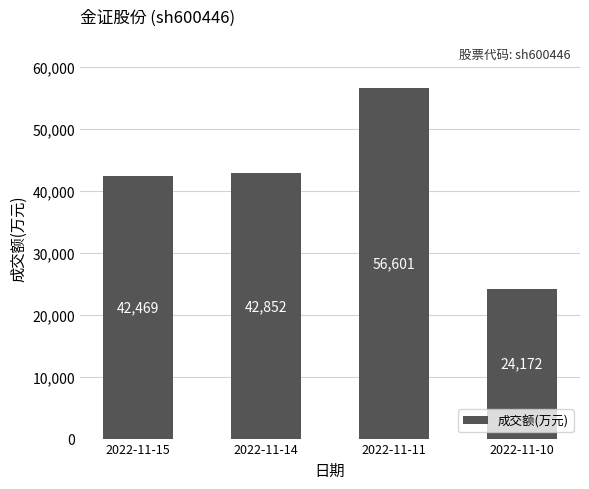

Read the value at 2022-11-14, to the nearest 10.

42850